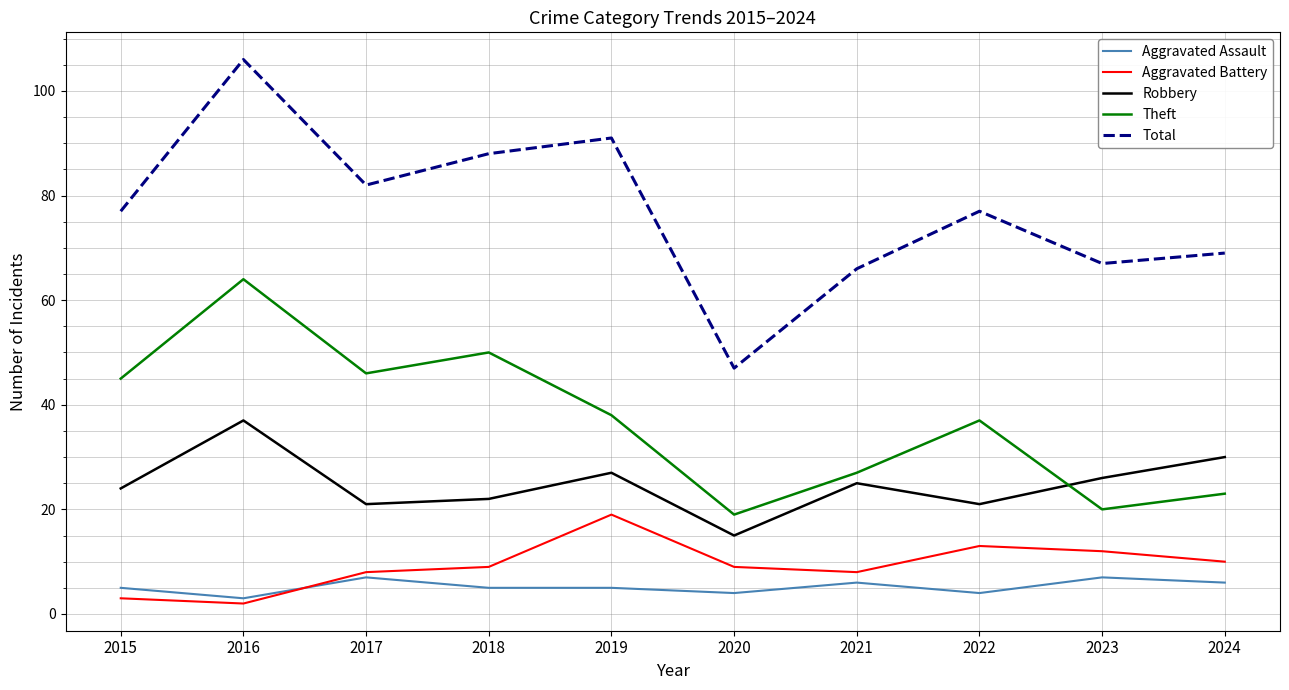

At which category does Robbery reach its first local valley?

2017